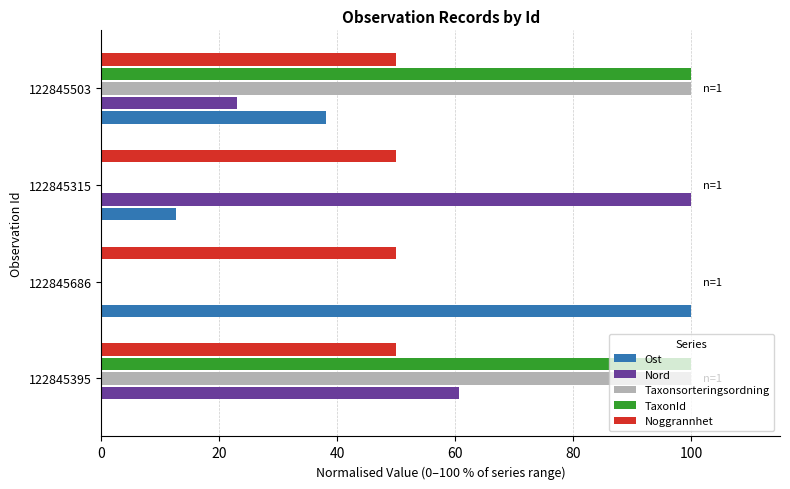

What are all the series names shown in the legend?

Ost, Nord, Taxonsorteringsordning, TaxonId, Noggrannhet